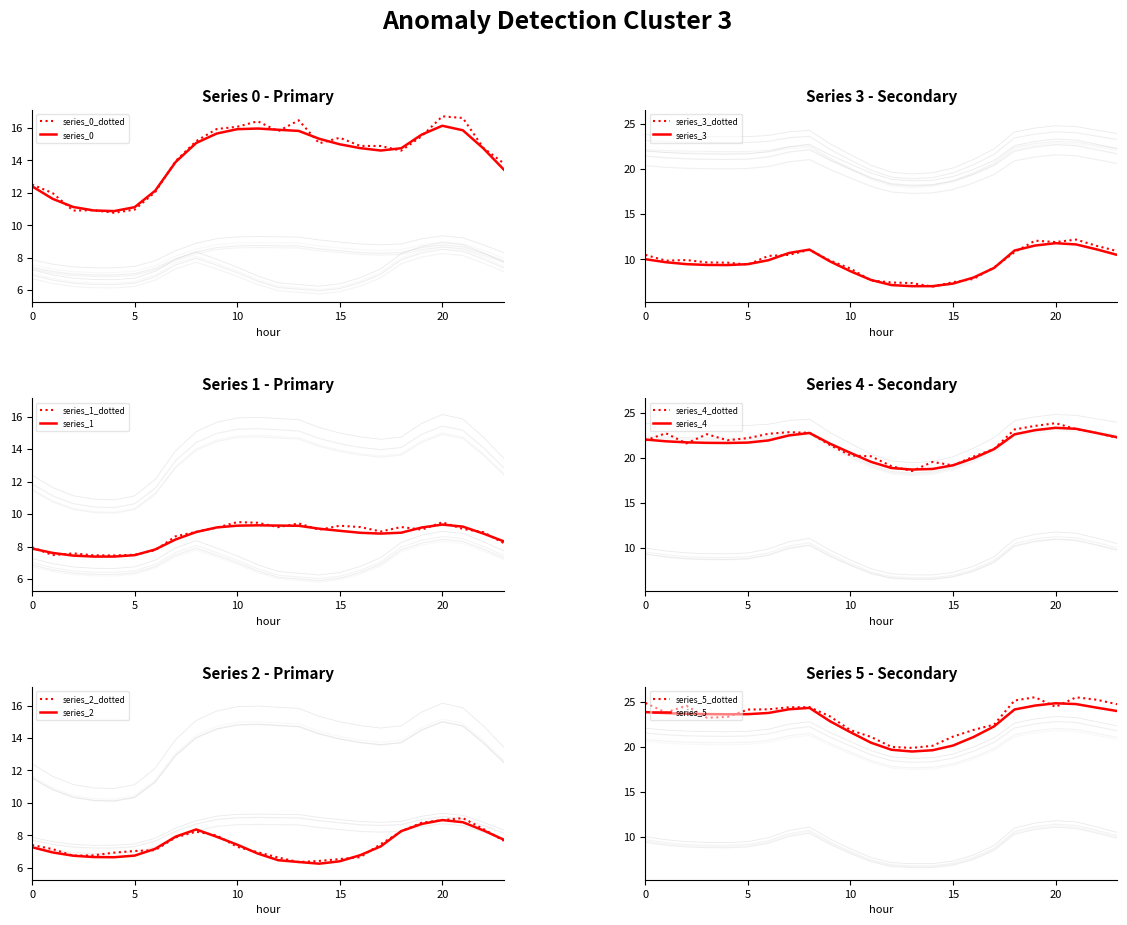

What is the average value of the 3 series?

9.5